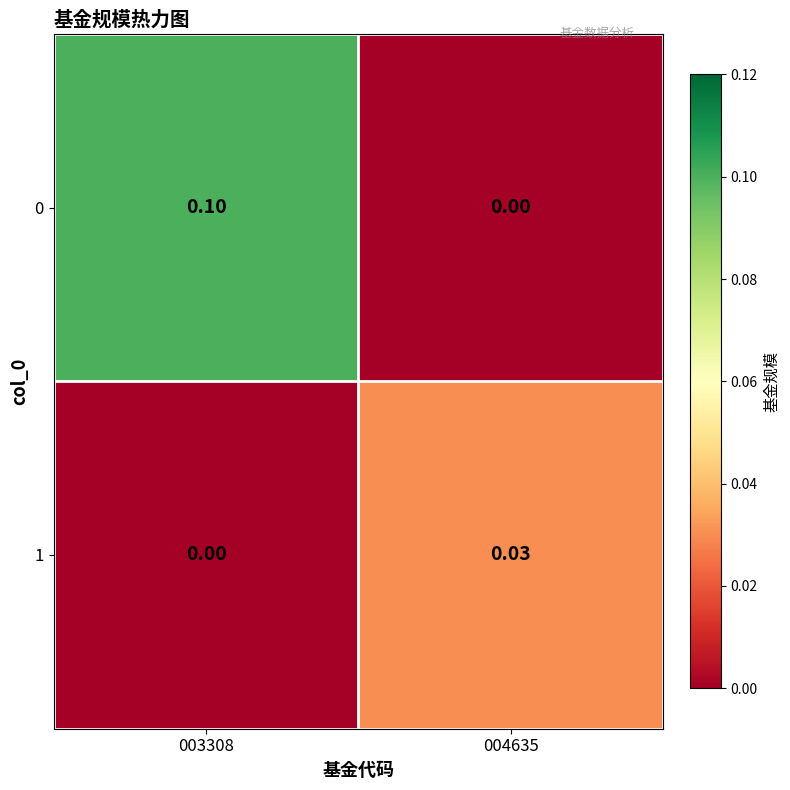

Is the value of 0 at 003308 greater than the value of 1 at 004635?

Yes